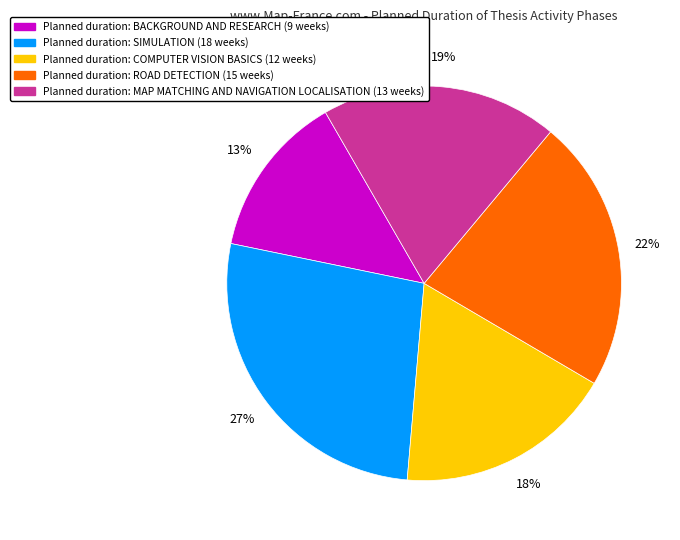

Is there a majority slice in this chart?

No